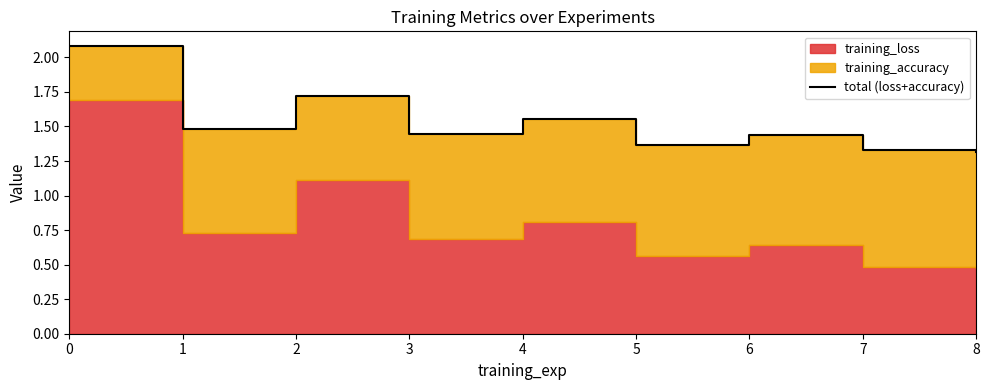

What is the value of the 3rd point from the left?

1.7